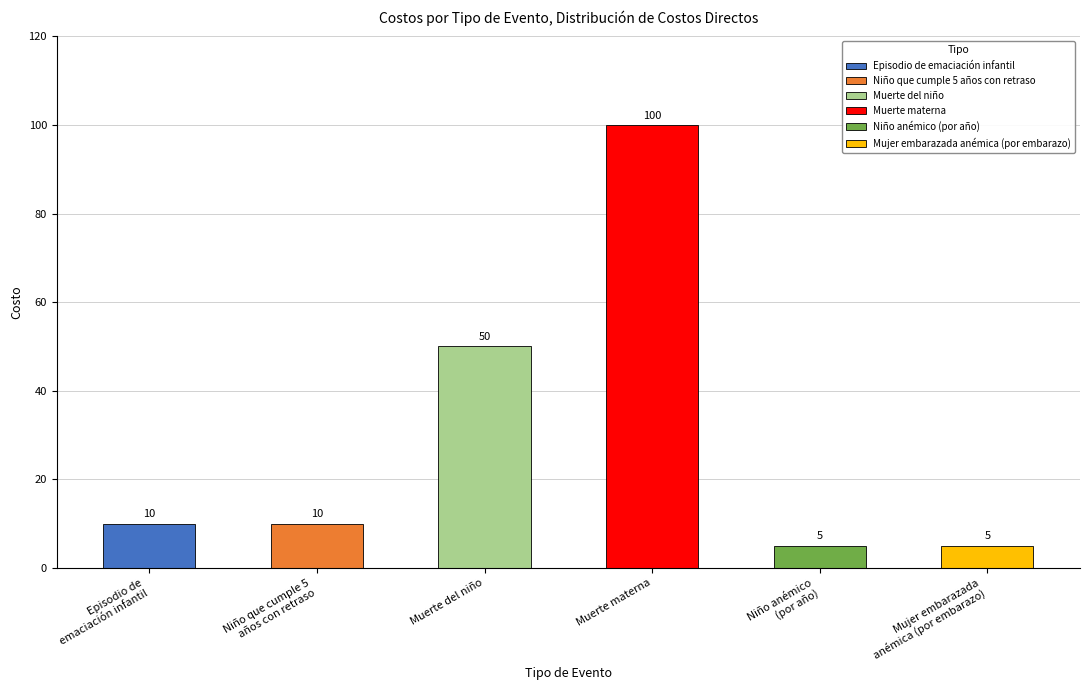

The value at Episodio de
emaciación infantil is 6. True or false?

False